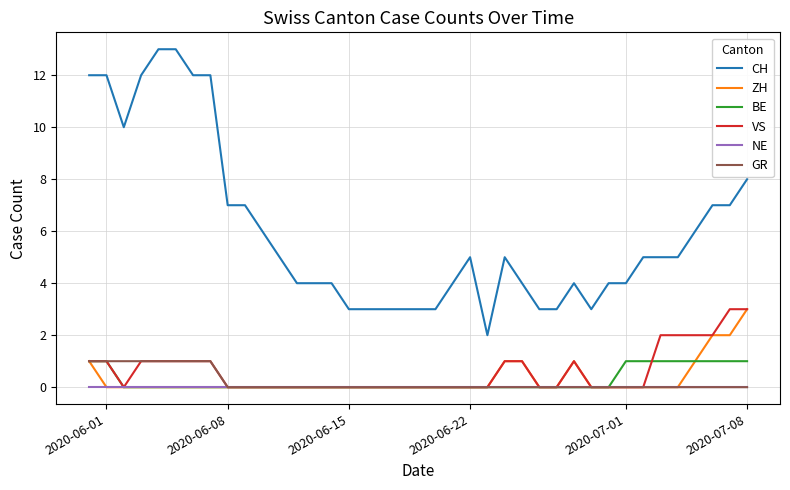

Which series has the largest total across all categories?

CH